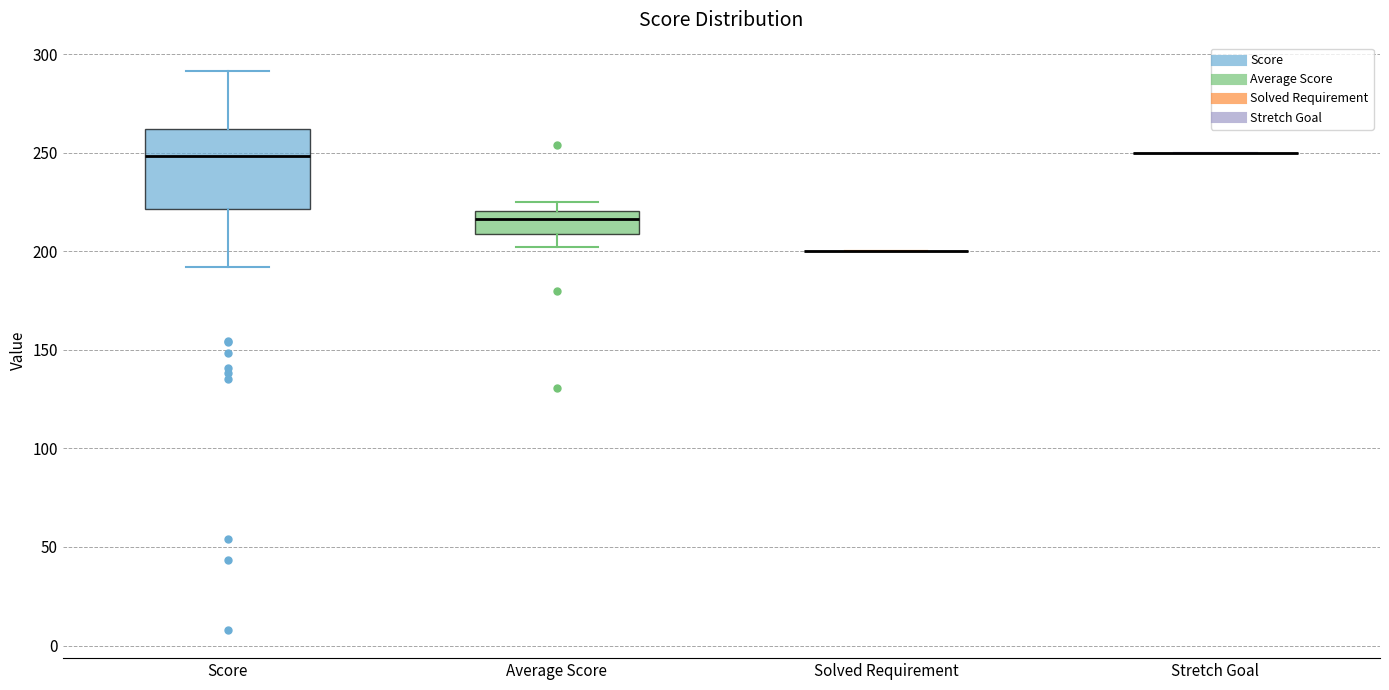

Reading left to right, transcribe this box plot: for each box, give where its median line is, the range the box spans, and where its two whiskers end, as read against the y-axis. The values are not printed on the chart, so give them approximately, as read against the axis.

Score: median 250, box 220 to 260, whiskers 190 to 290
Average Score: median 215, box 210 to 220, whiskers 200 to 225
Solved Requirement: box collapsed to a line at 200, whiskers 200 to 200
Stretch Goal: box collapsed to a line at 250, whiskers 250 to 250